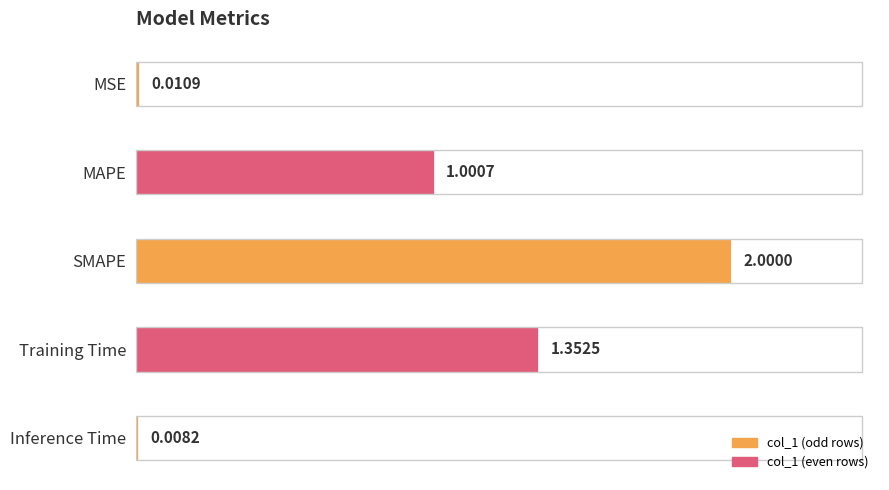

What is the label of the 2nd bar from the top?

MAPE